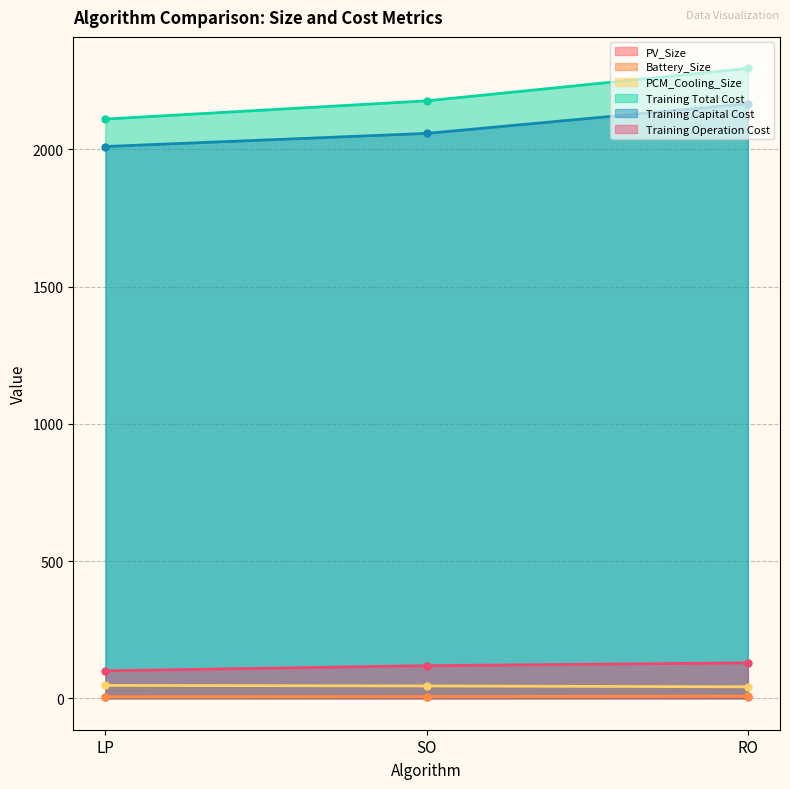

Between LP and RO, which series saw the biggest shift?

Training Total Cost